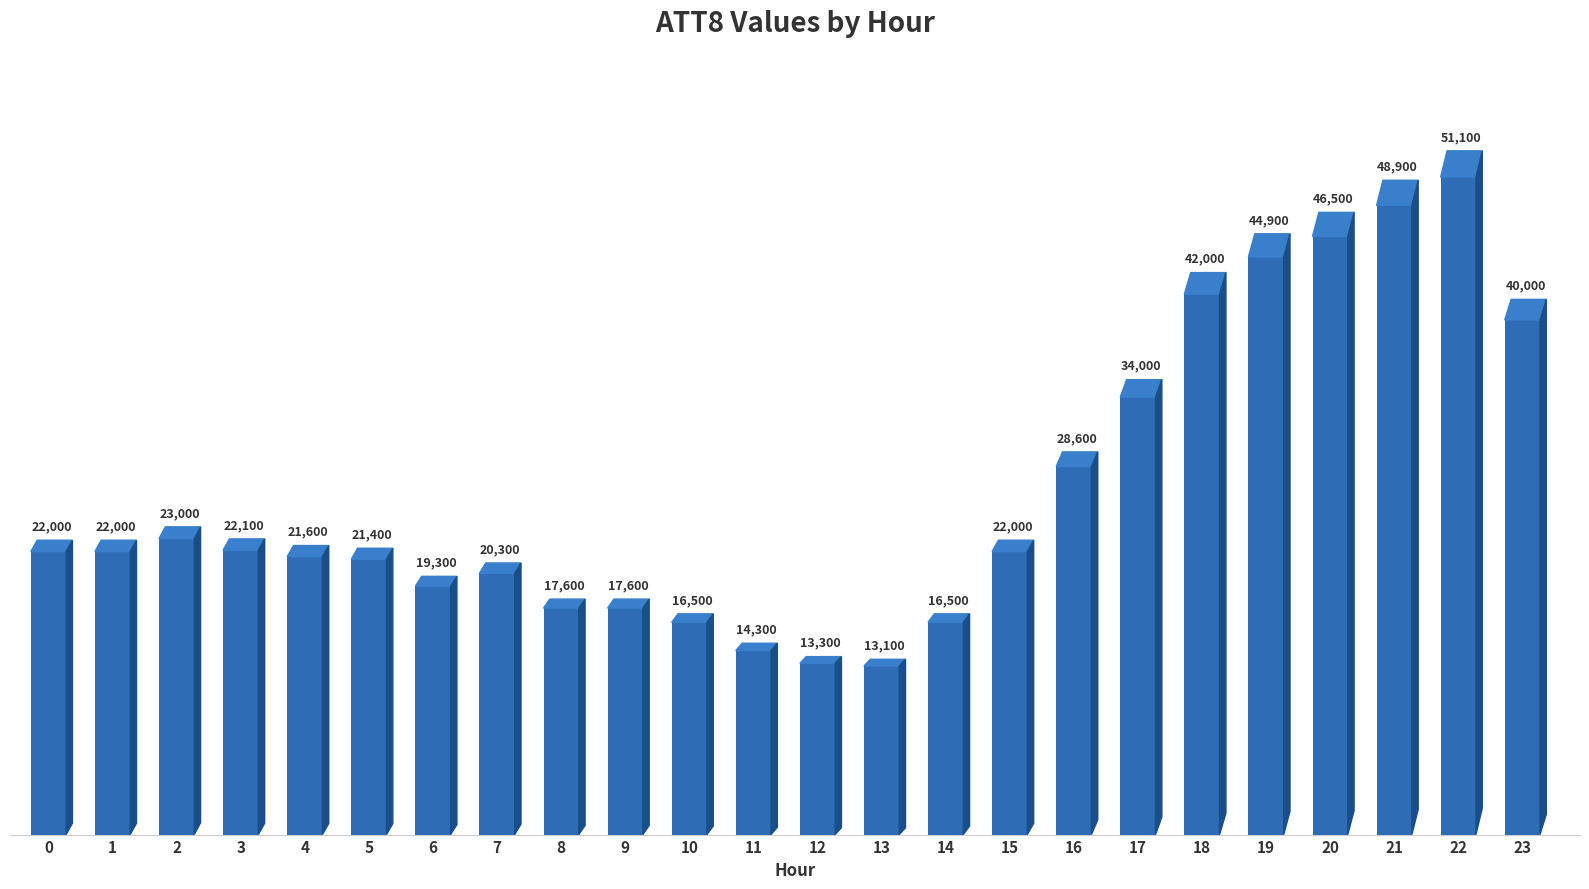

What is the sum of all values?

638600